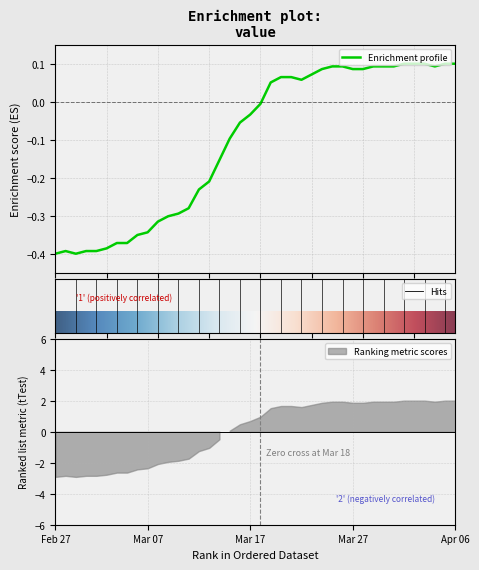

What is the smallest value displayed?

-0.4